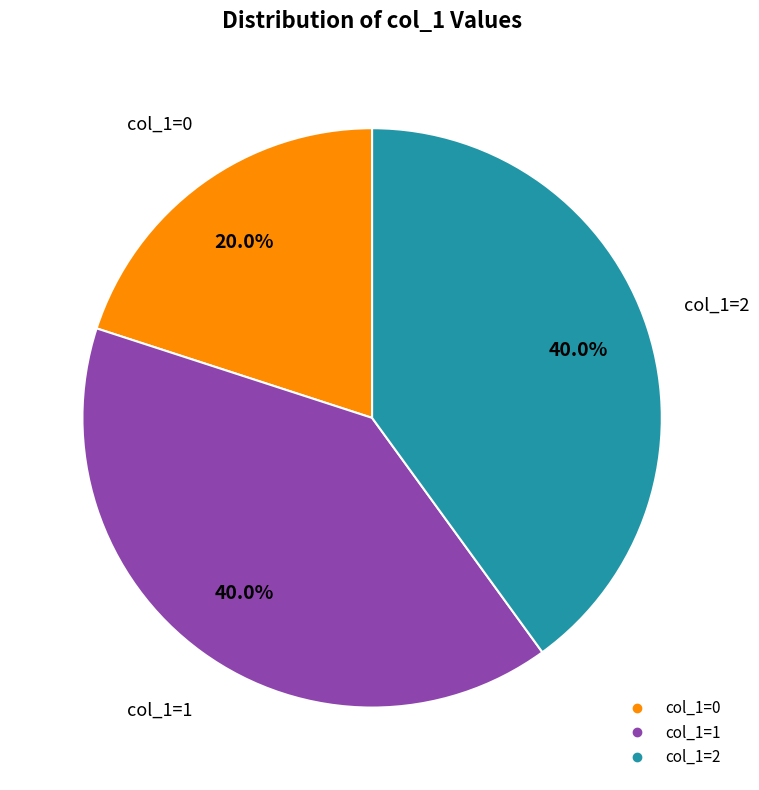

Is there a majority slice in this chart?

No